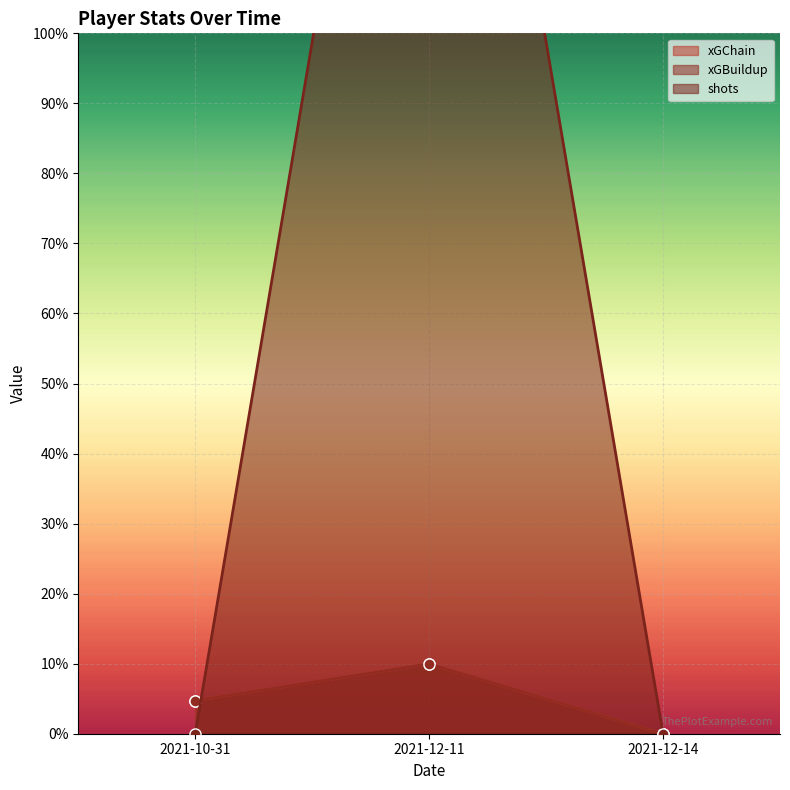

Does the chart display data point markers on the line(s)?

Yes